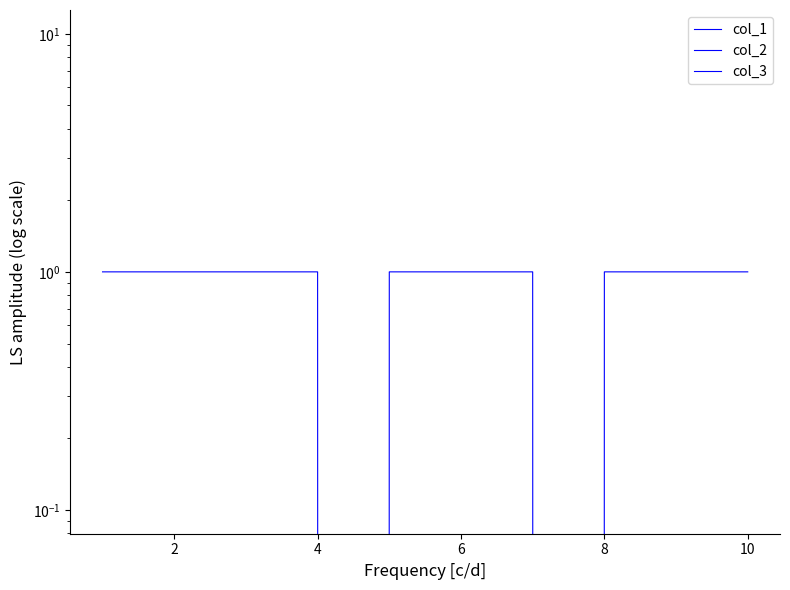

How many positive values does the col_2 series have?

3